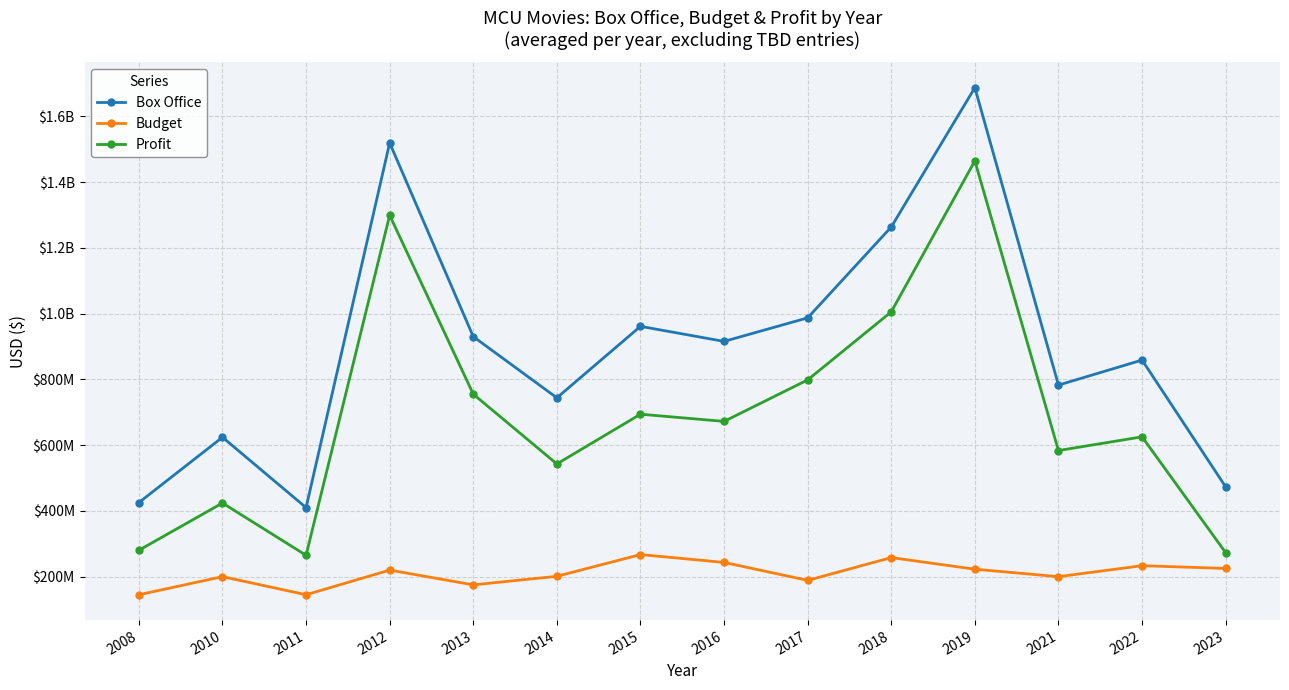

The Box Office series shows 623900000 at 2010. True or false?

True